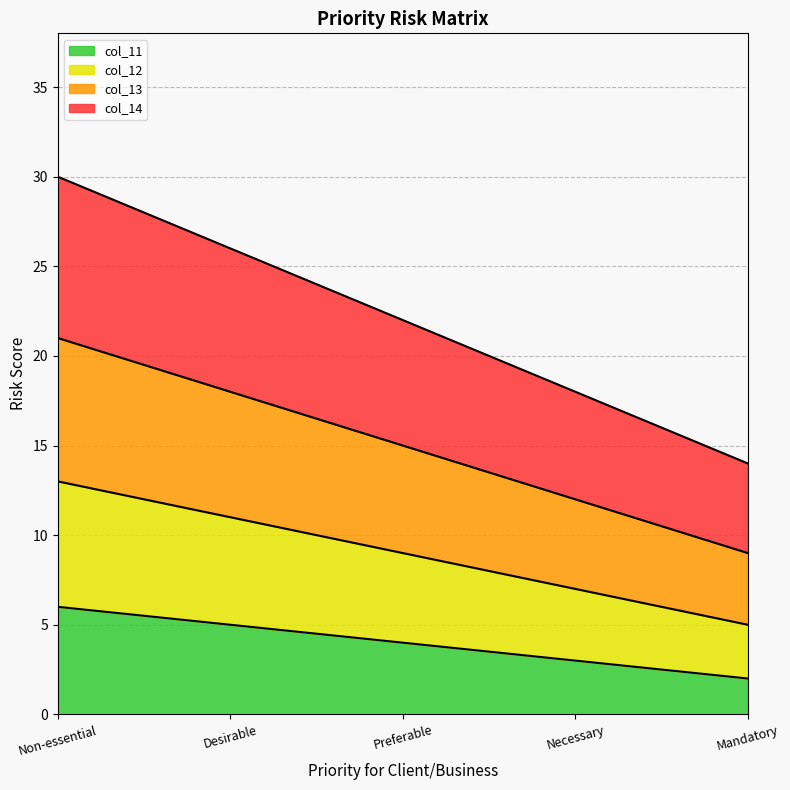

Rank the series at Mandatory from lowest to highest value.

col_11, col_12, col_13, col_14